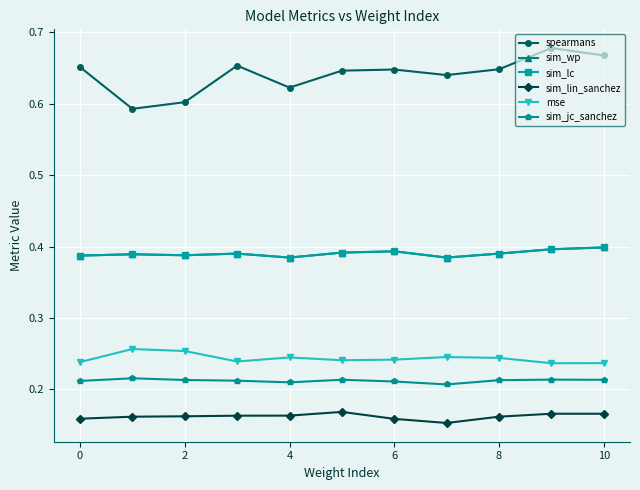

What is the average value of the sim_lc series?

0.4